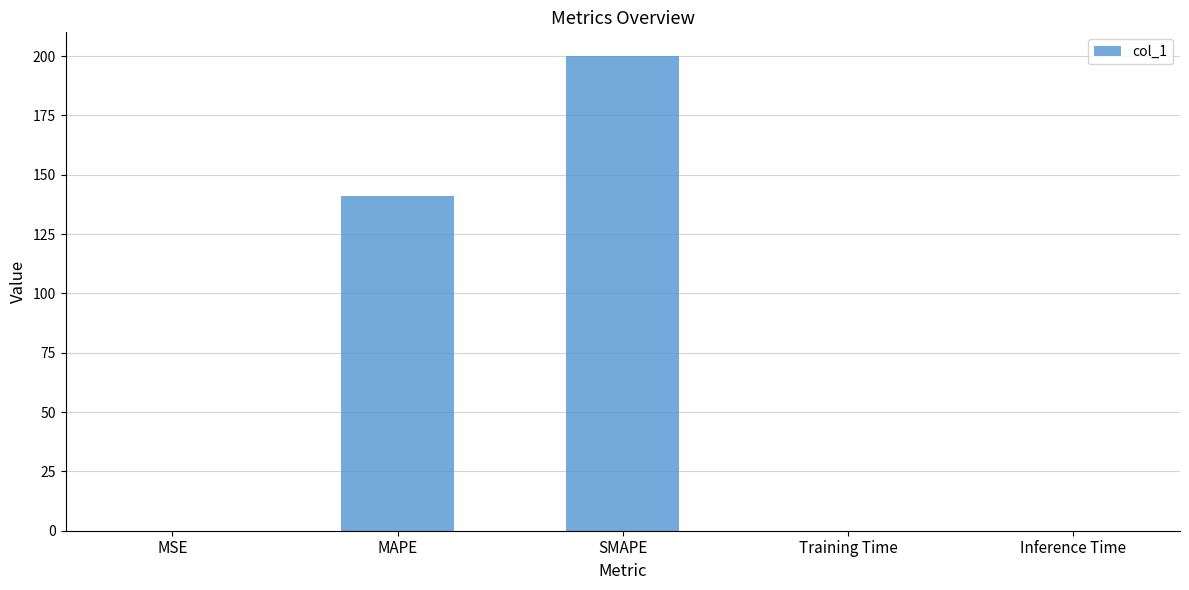

Which category has the highest value across all series?

SMAPE